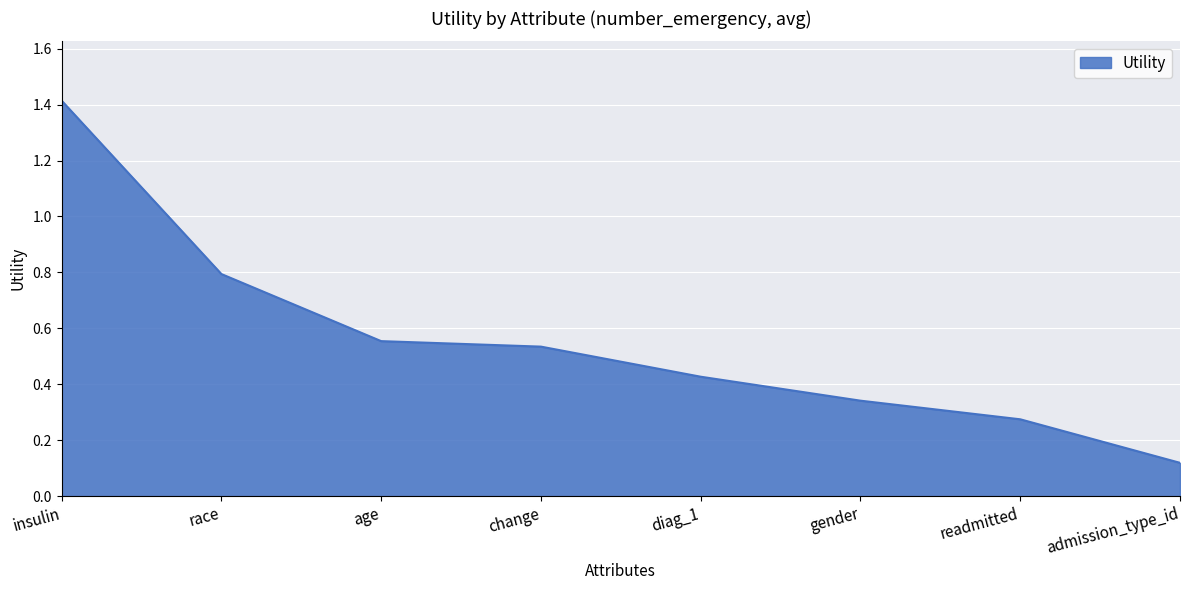

Which label corresponds to the smallest value in the chart?

admission_type_id